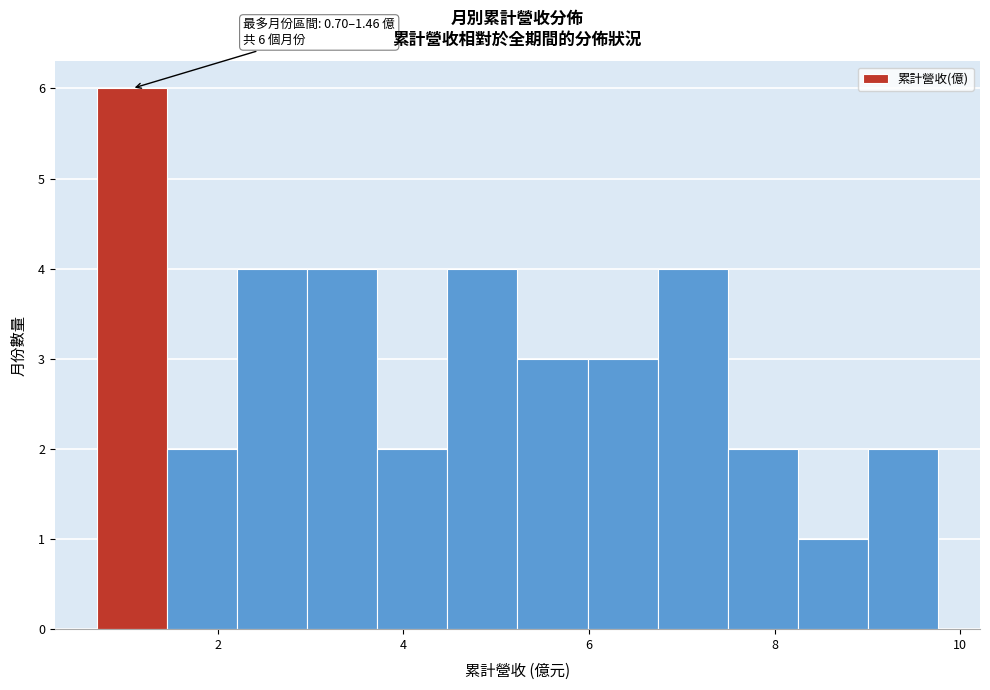

Read against the x-axis, roughly where is the centre of the tallest bar?

1.0